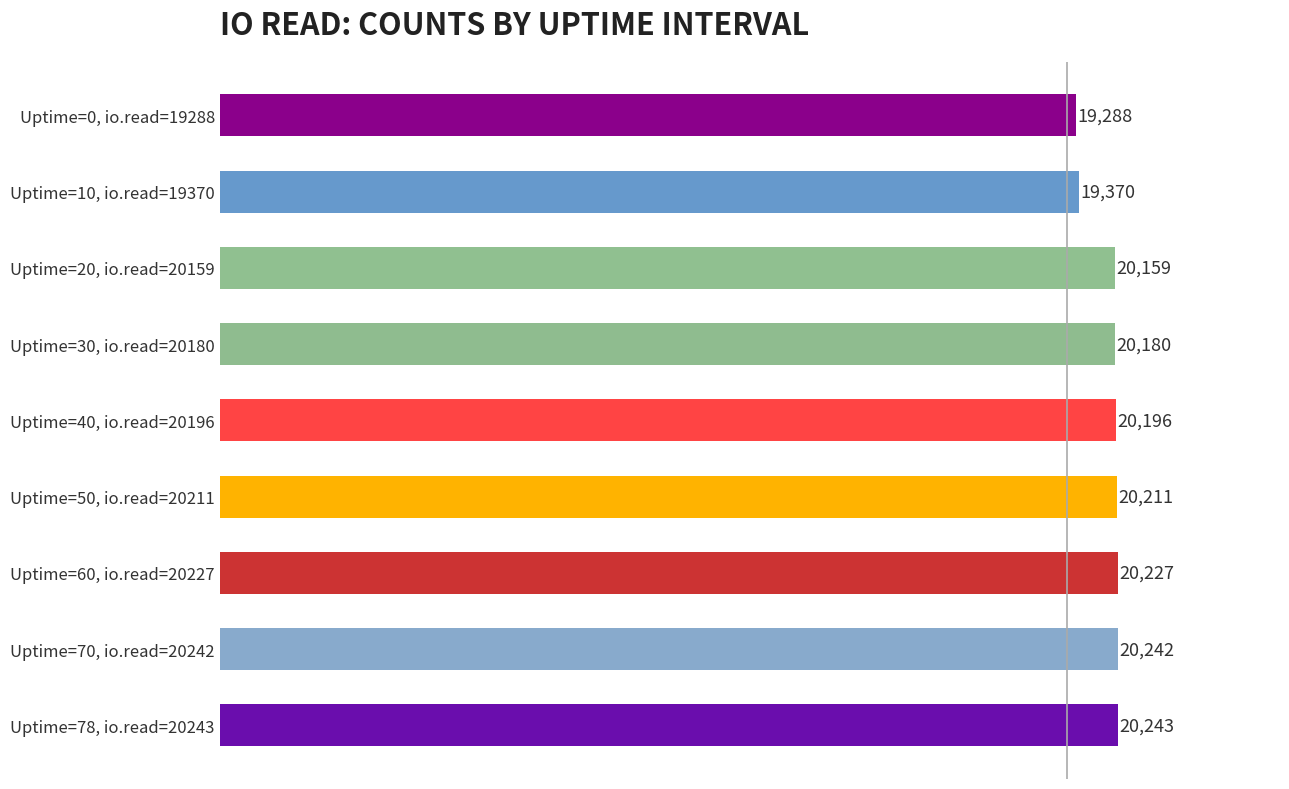

How many categories are shown in the chart?

9